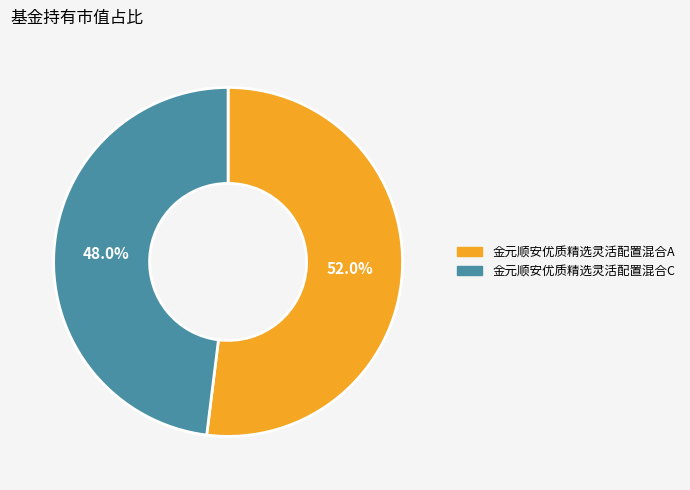

Does any single category account for the majority?

Yes